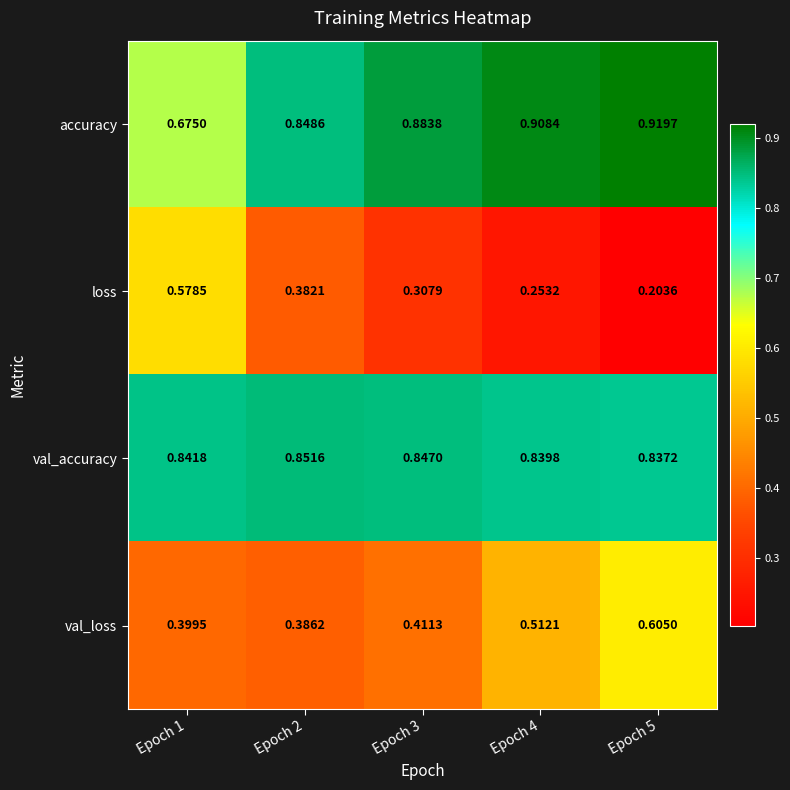

Which series changed the most between Epoch 1 and Epoch 3?

loss